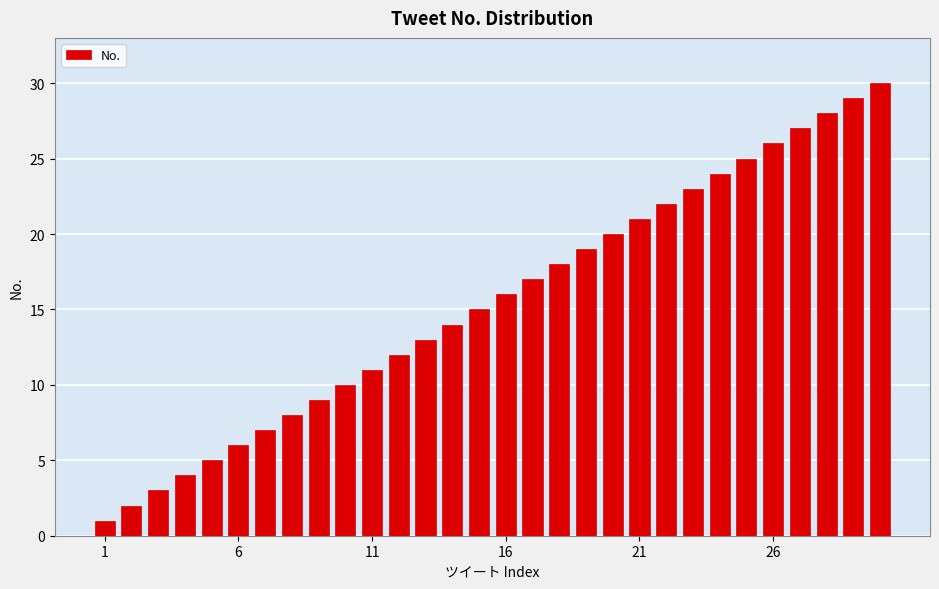

What is the difference between the maximum and minimum values?

29